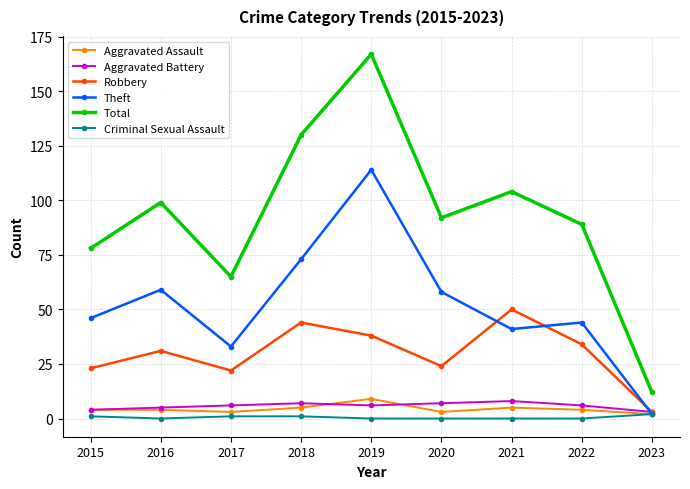

The value of Aggravated Assault at 2019 is 9. True or false?

True